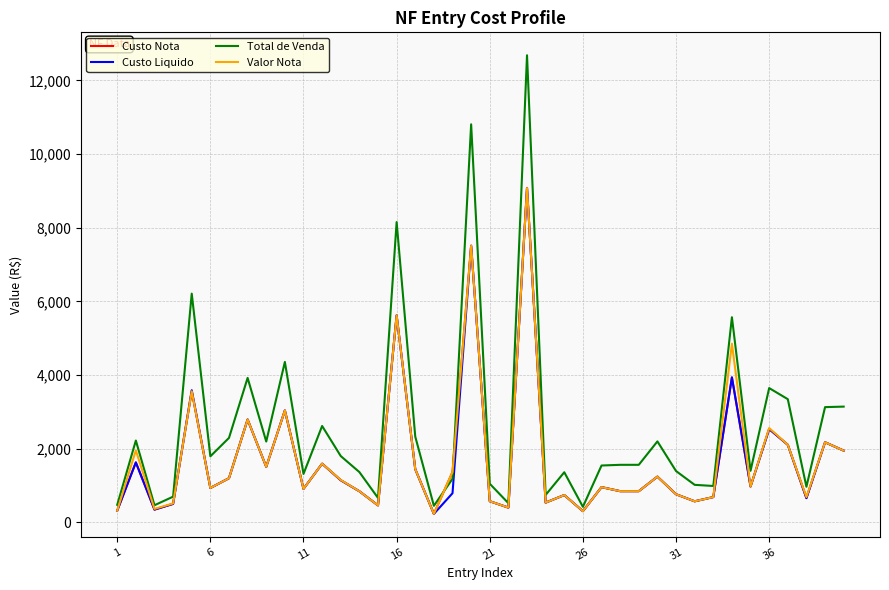

Reading left to right, what are all the values shown in this chart?

Custo Nota: 317.6	1626.8	345.9	501.4	3559.5	932.4	1198.2	2792.0	1507.4	3037.1	909.0	1592.8	1143.8	843.7	460.5	5618.9	1443.3	229.8	1366.4	7510.7	573.1	400.0	9079.4	535.7	740.6	303.5	955.8	846.5	846.5	1240.8	763.2	570.9	686.2	3935.2	972.2	2533.4	2105.1	657.5	2173.8	1947.8
Custo Liquido: 317.6	1626.8	345.9	501.4	3587.8	932.4	1198.2	2792.0	1507.4	3037.1	909.0	1592.8	1143.8	843.7	460.5	5618.9	1443.3	229.8	790.5	7510.7	573.1	400.0	9079.4	535.7	740.6	303.5	955.8	846.5	846.5	1240.8	763.2	570.9	686.2	3935.2	972.2	2533.4	2105.1	657.5	2173.8	1947.8
Total de Venda: 475.5	2221.2	464.4	697.3	6209.8	1792.8	2292.6	3921.8	2194.0	4355.3	1314.6	2616.3	1799.8	1364.7	662.7	8152.9	2328.5	448.4	1182.2	10807.0	1047.8	520.0	12681.7	744.1	1360.0	421.6	1543.0	1561.7	1561.7	2197.7	1392.9	1018.4	987.4	5568.6	1399.4	3645.7	3344.3	965.9	3128.2	3142.2
Valor Nota: 317.6	1953.6	364.6	514.2	3559.5	932.4	1198.2	2792.0	1507.4	3037.1	909.0	1592.8	1150.3	843.7	460.5	5618.9	1443.3	229.8	1366.4	7510.7	573.1	400.0	9079.4	535.7	740.6	303.5	955.8	846.5	846.5	1240.8	763.2	570.9	686.2	4850.5	972.2	2560.0	2105.1	687.8	2173.8	1947.8